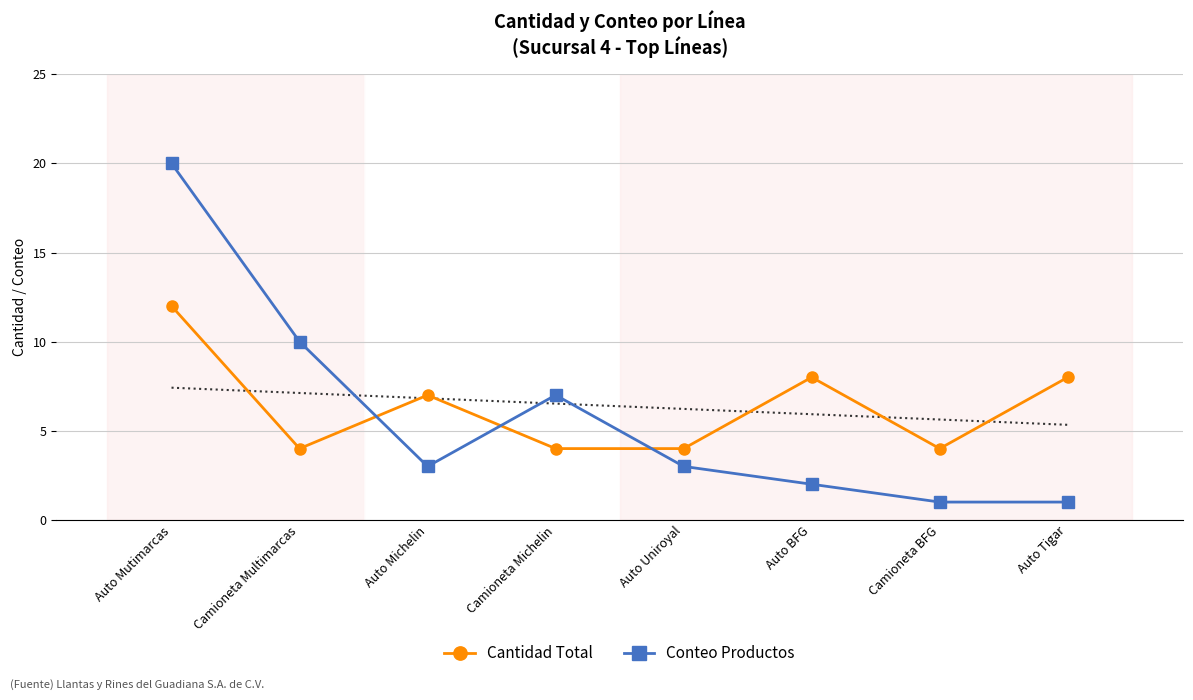

At which label does Cantidad Total first exceed 7?

Auto Mutimarcas